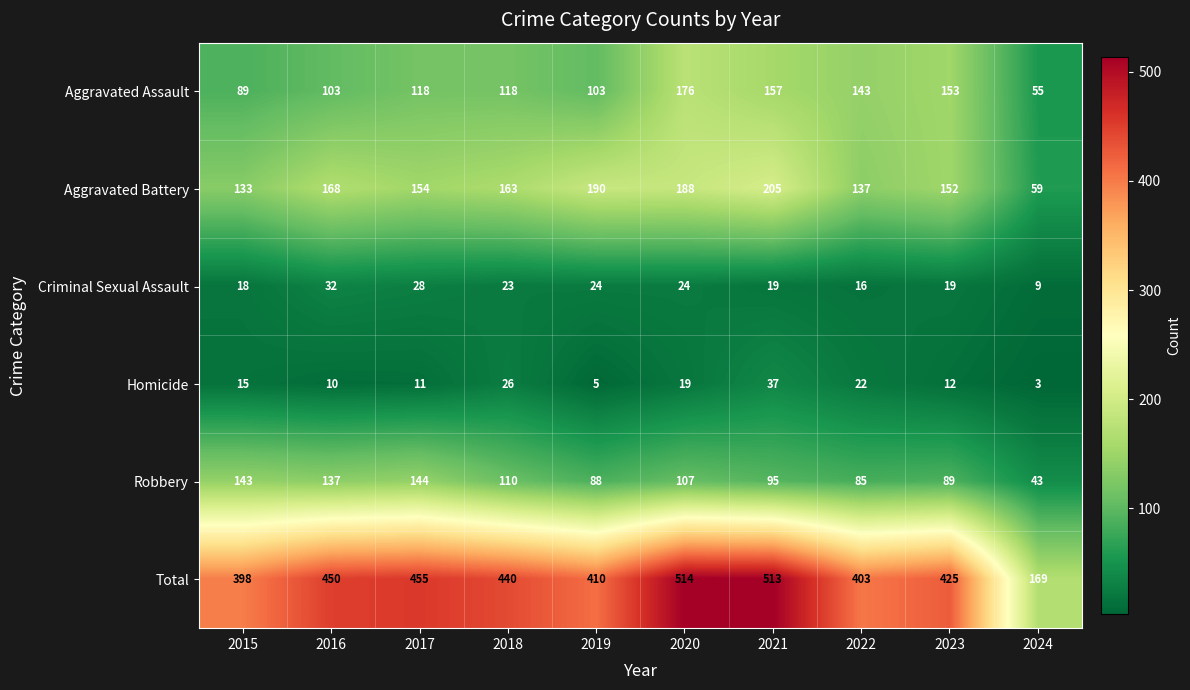

Which series has the largest total across all categories?

Total